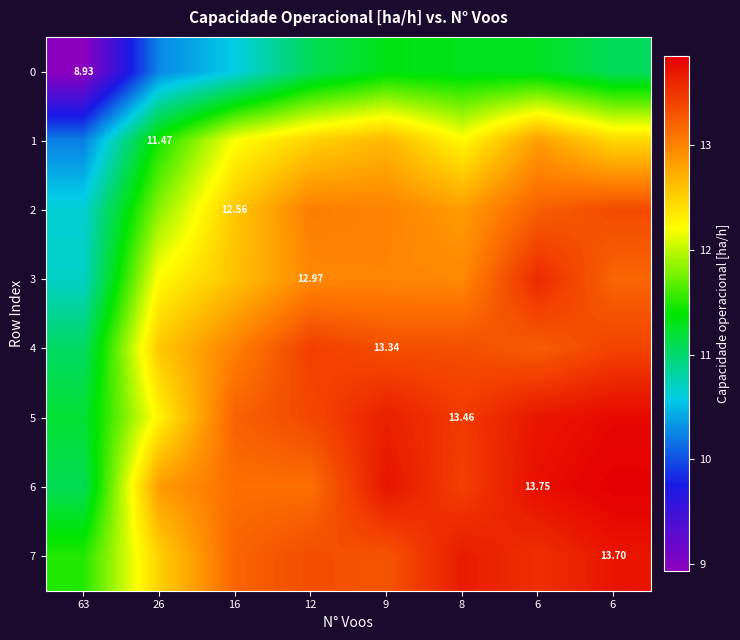

At 63, list the series in order from largest to smallest.

row_7, row_5, row_6, row_4, row_3, row_2, row_1, row_0